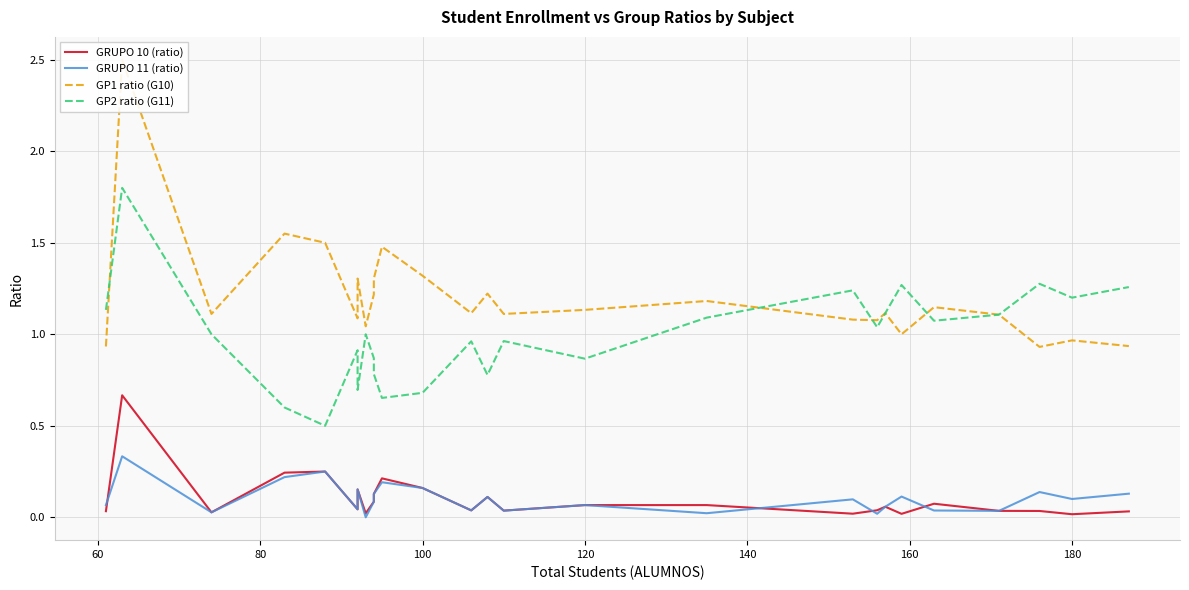

The value of GRUPO 11 (ratio) at 200 is 0.0. True or false?

False